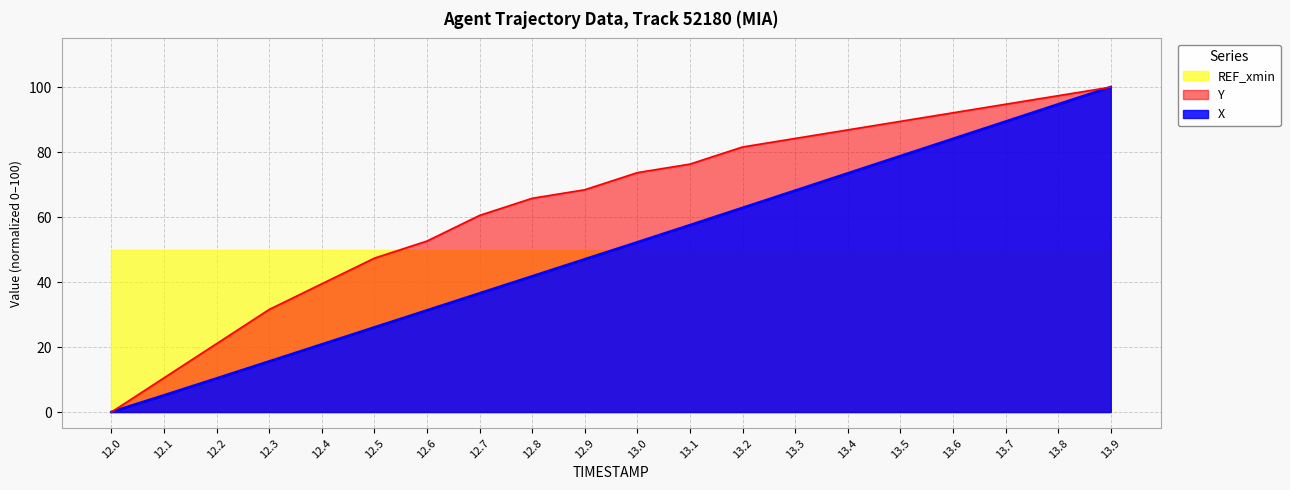

Is it true that Y equals 33.9 at 13.4?

False